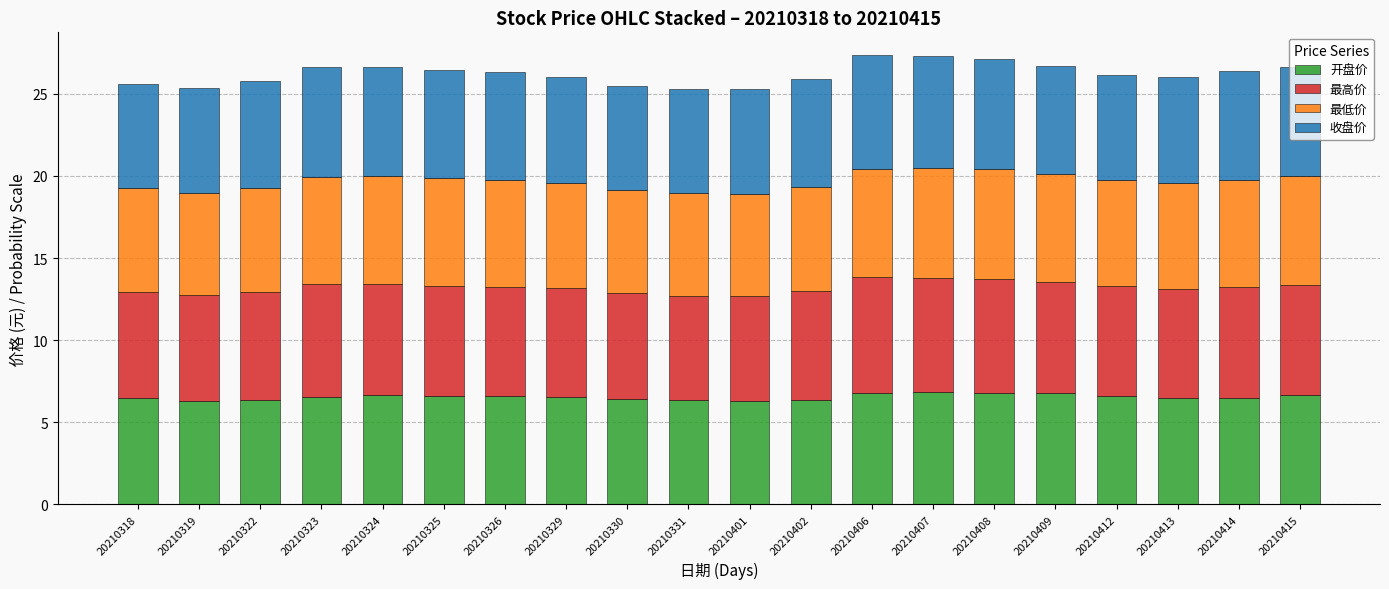

What is the difference between the maximum and minimum values in the 开盘价 series?

0.6